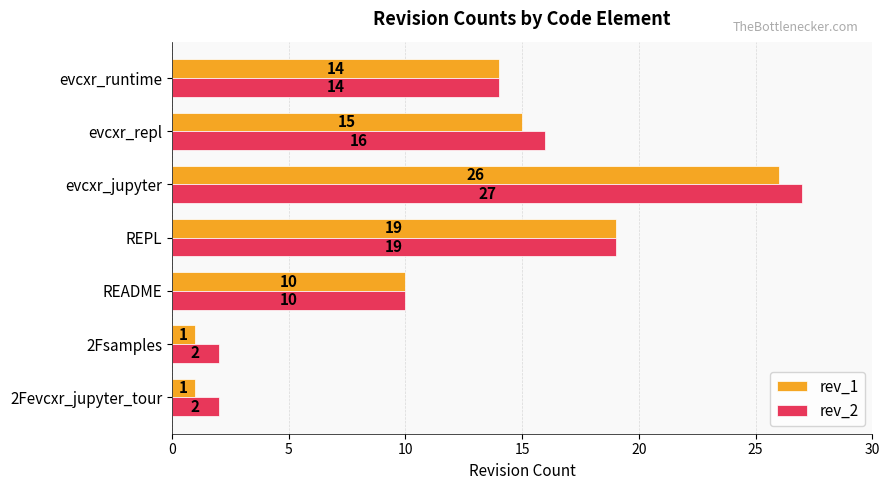

What is the highest value of the rev_1 series?

26